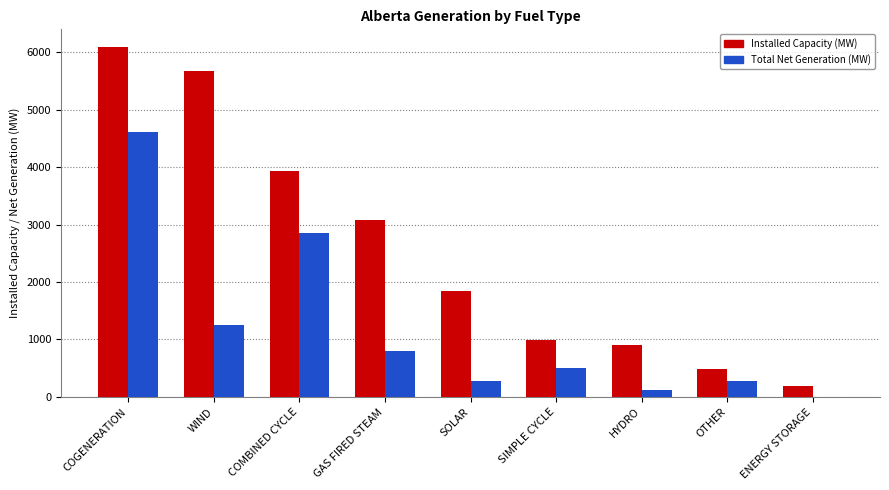

Where is Installed Capacity (MW) nearest to the value 3143?

GAS FIRED STEAM